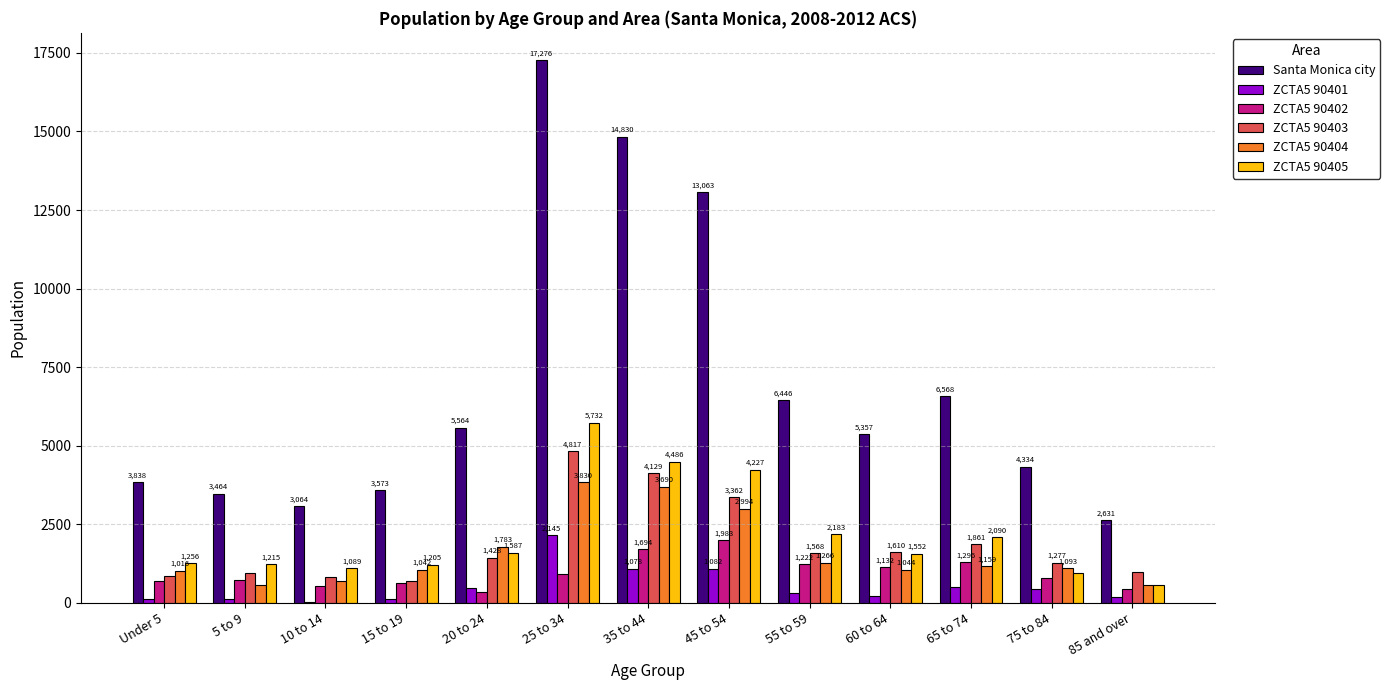

The Santa Monica city series shows 25458 at 25 to 34. True or false?

False